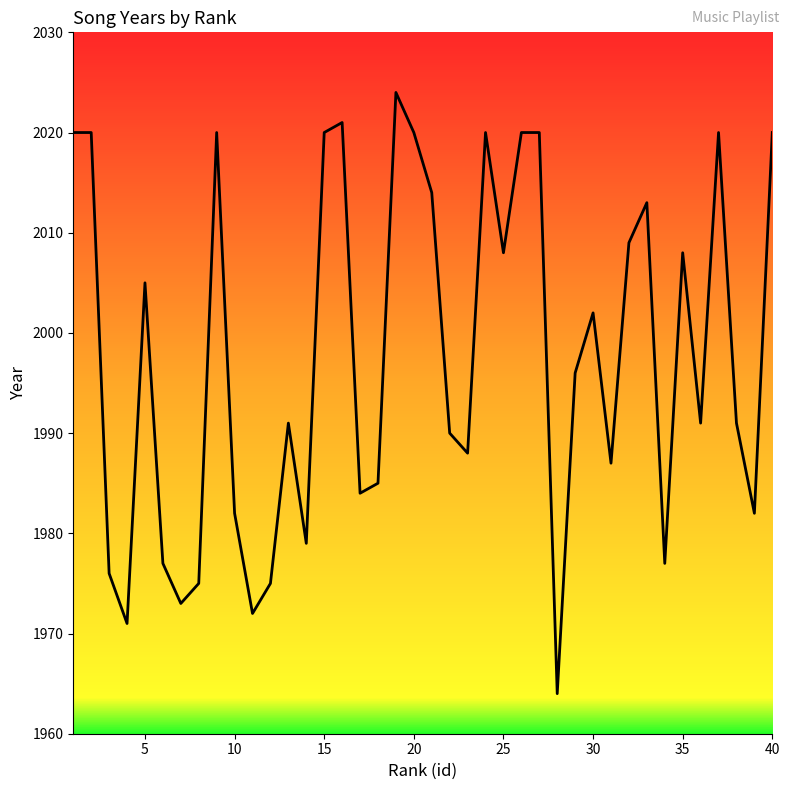

What is the minimum value shown in the chart?

1964